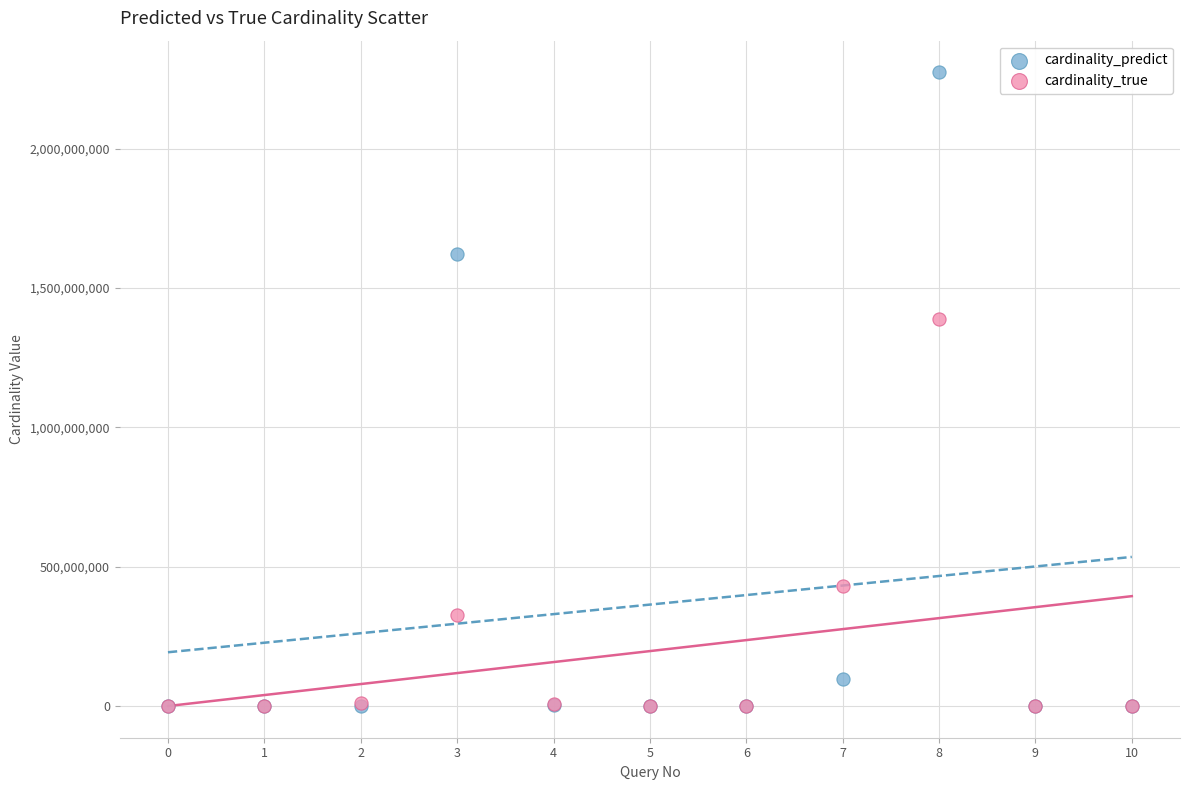

In the cardinality_predict series, what Y value is closest to 1136914457?

1622833579.7